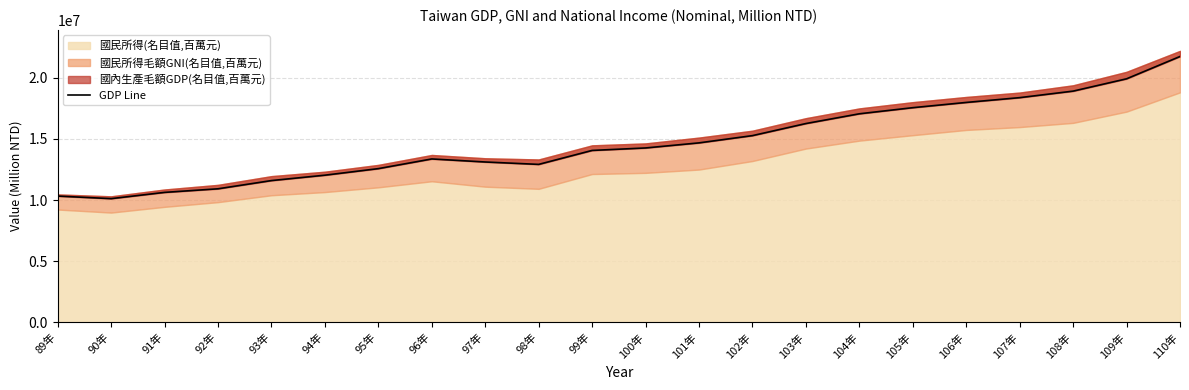

How many lines are shown in the chart?

1